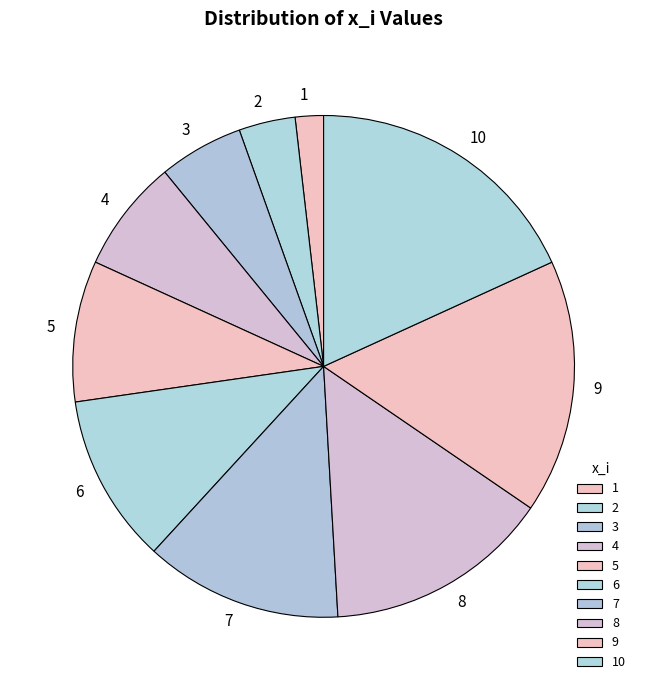

Between 6 and 8, which is larger?

8